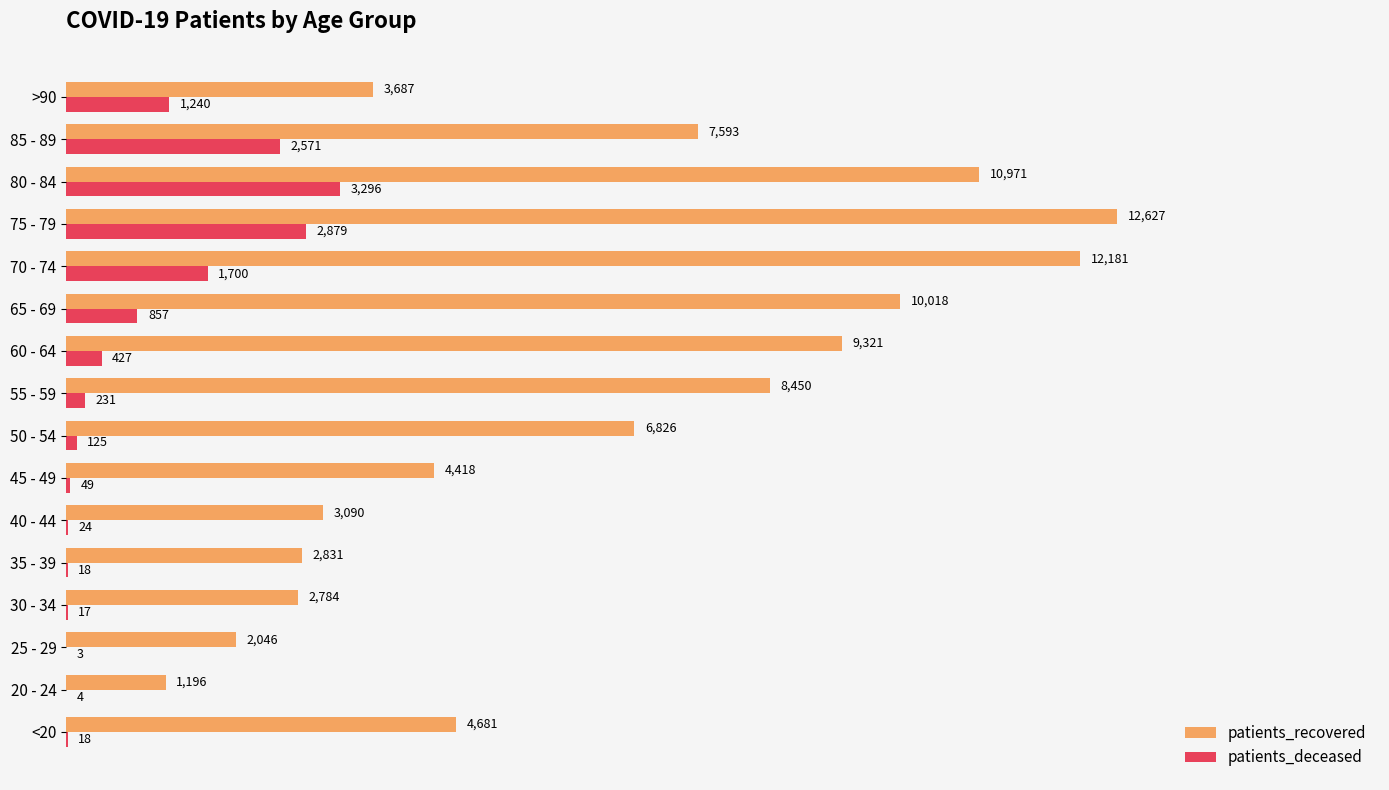

Which label corresponds to the largest value in the chart?

75 - 79